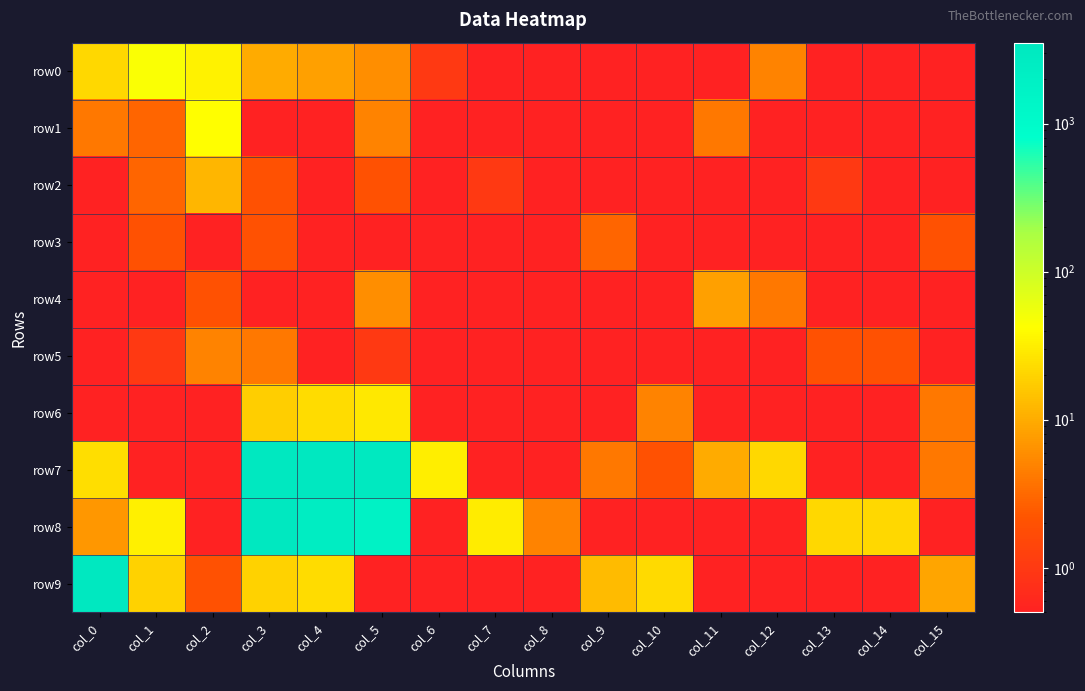

At how many categories does at least one series exceed 2509?

4